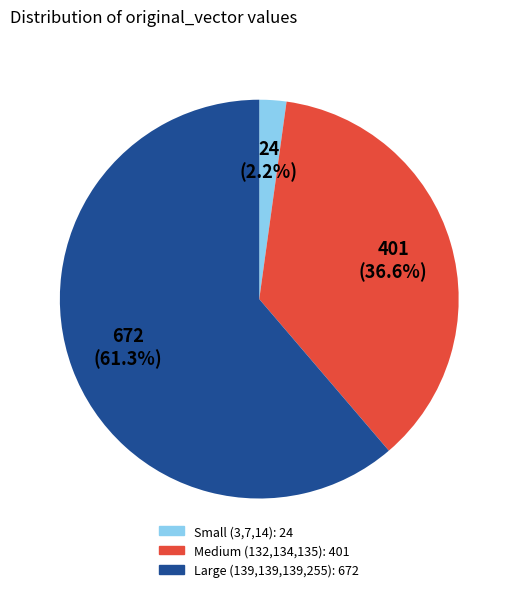

Does any single category account for the majority?

Yes